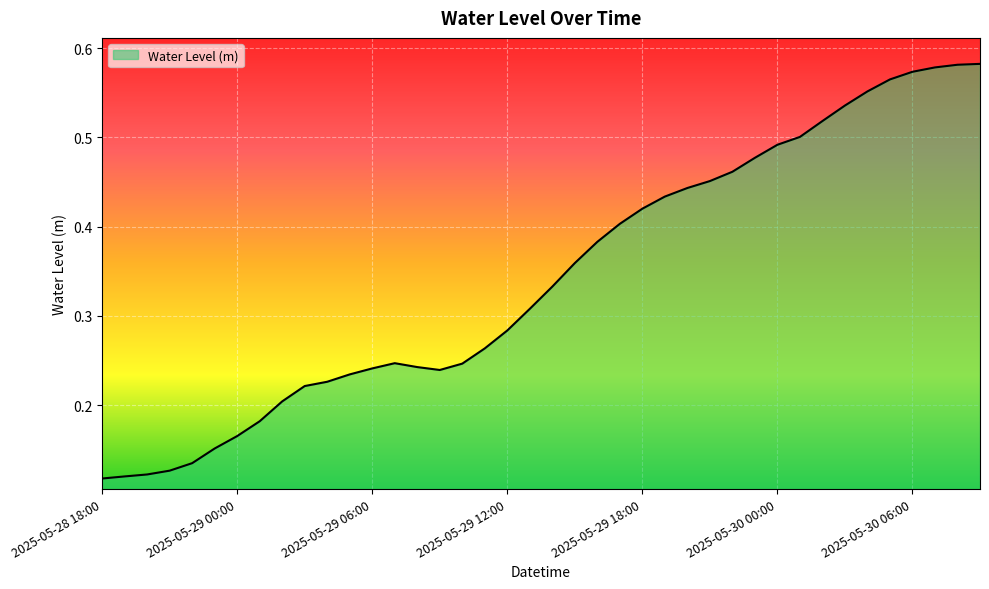

Does the chart display data point markers on the line(s)?

No